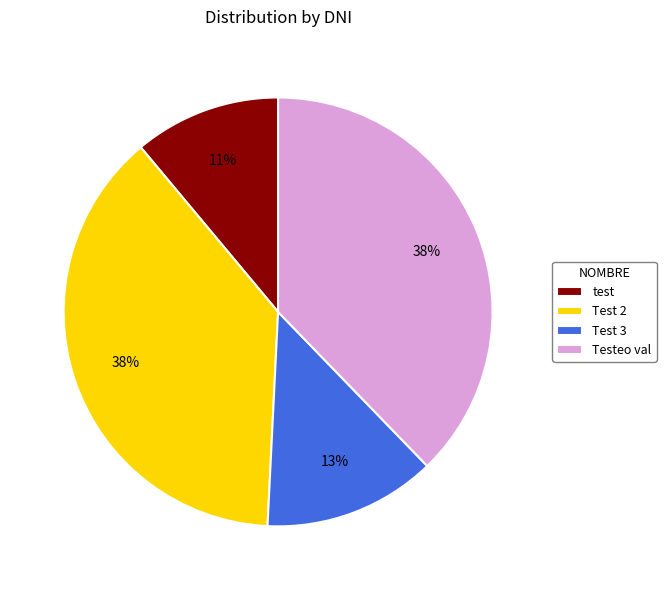

To the nearest percent, what is the combined percentage of Testeo val and Test 2?

76%